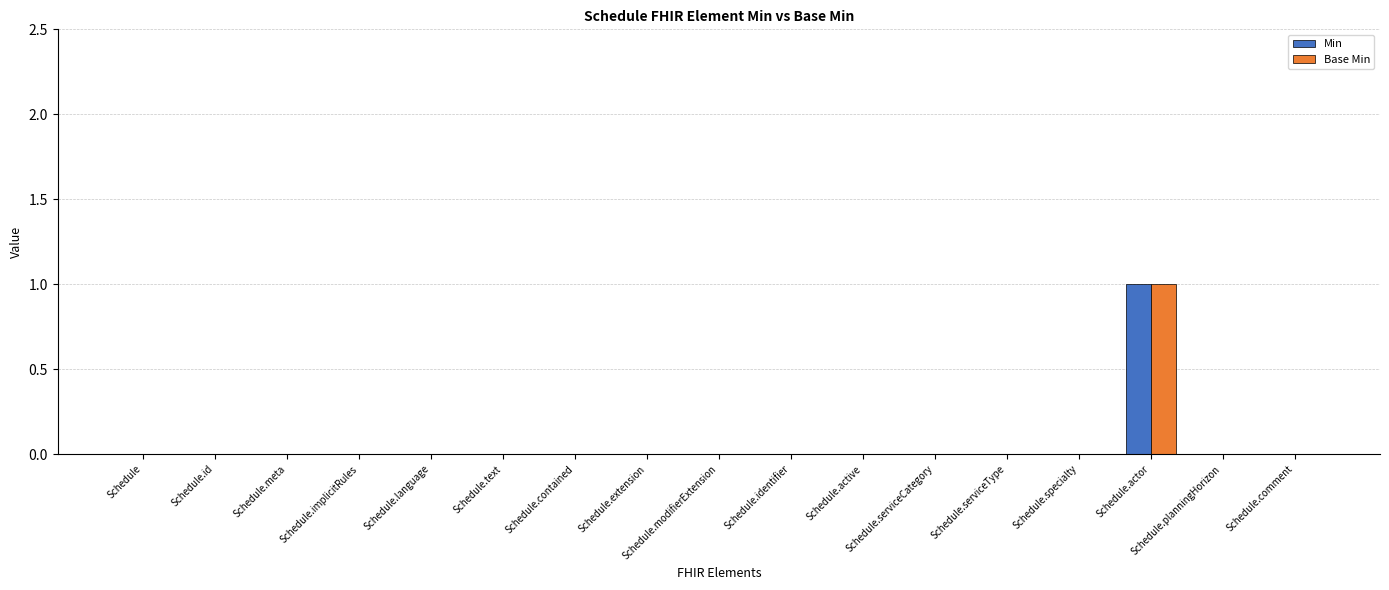

The Min series shows 0 at Schedule.id. True or false?

True